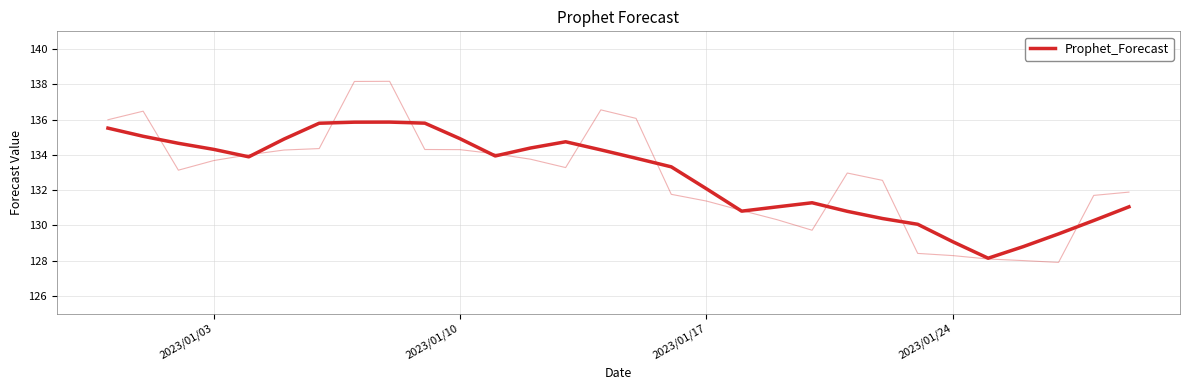

What is the smallest value displayed?

128.1